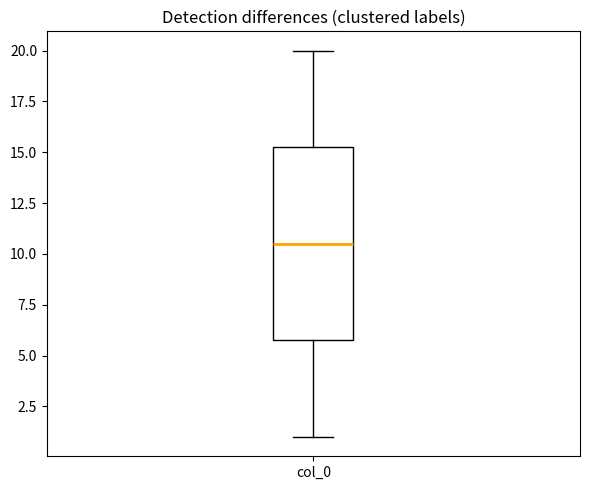

Where does the median line of the box for col_0 sit on the y-axis? The values are not printed on the chart, so give them approximately, as read against the axis.

10.5